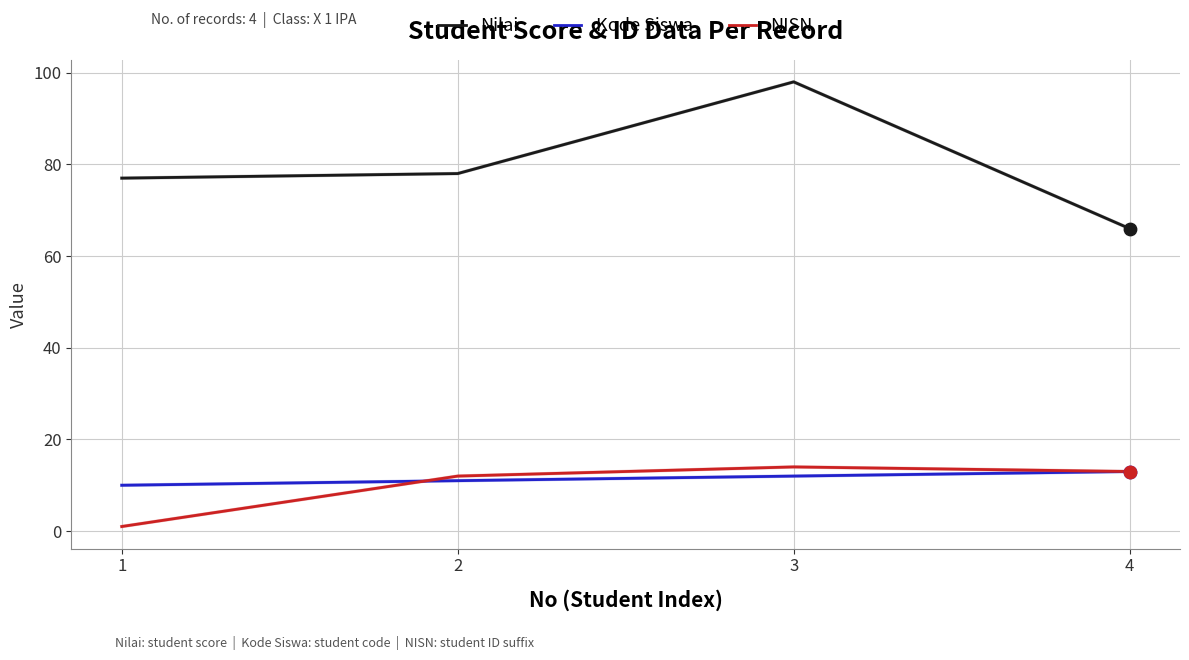

What is the total value across all series at 1?

88